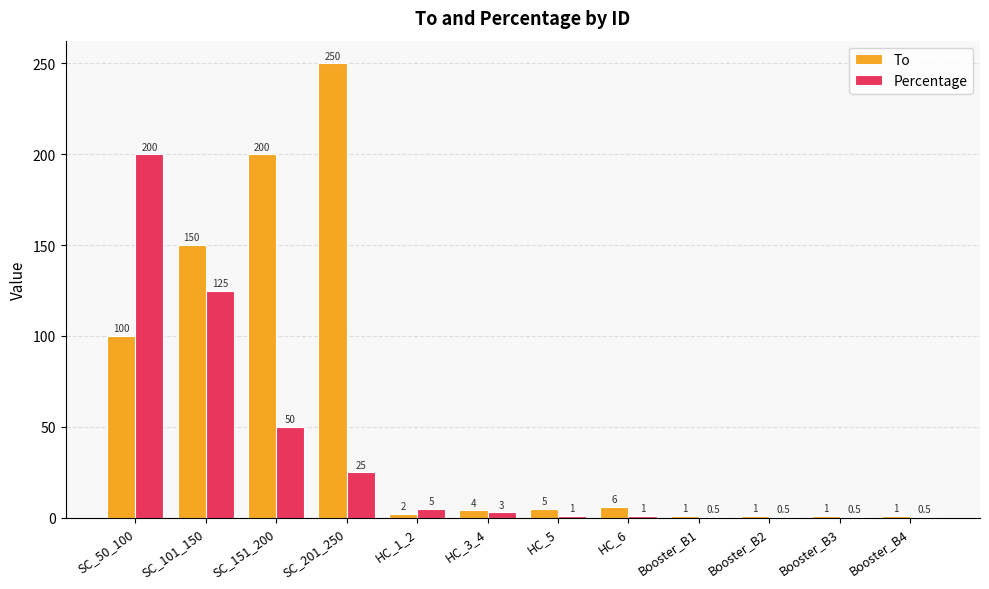

Reading left to right, extract all data points from this chart.

To: 100.0	150.0	200.0	250.0	2.0	4.0	5.0	6.0	1.0	1.0	1.0	1.0
Percentage: 200.0	125.0	50.0	25.0	5.0	3.0	1.0	1.0	0.5	0.5	0.5	0.5